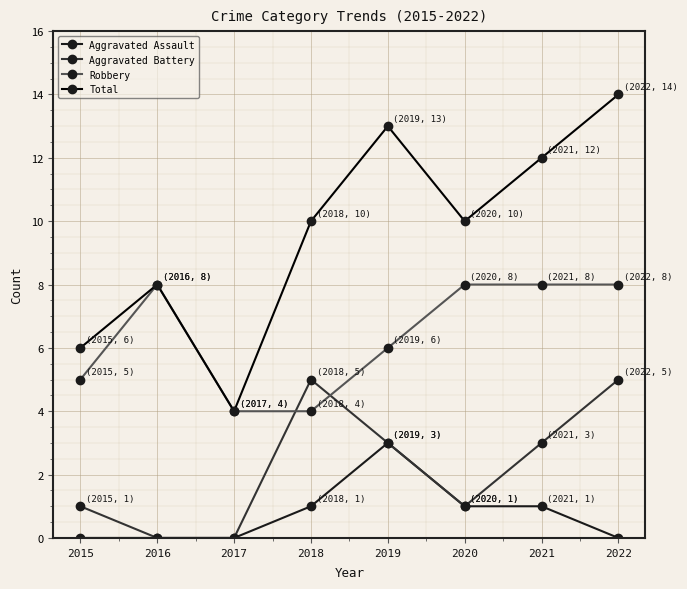

List the series in order of their peak value, lowest first.

Aggravated Assault, Aggravated Battery, Robbery, Total